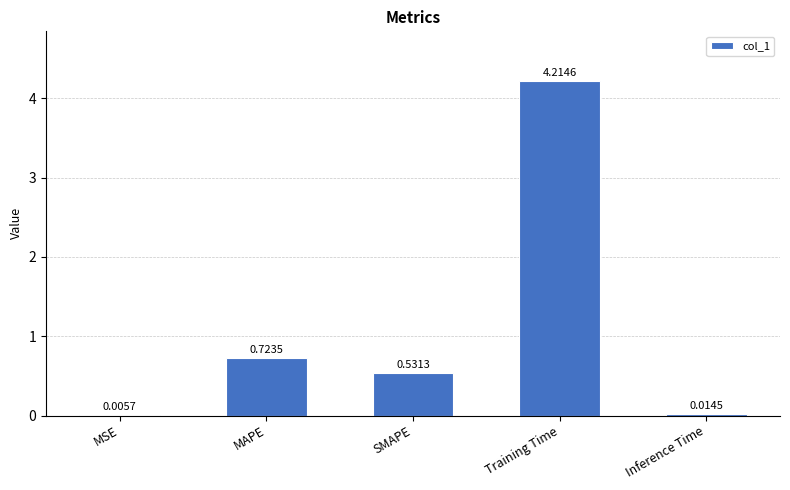

Which category has the highest value across all series?

Training Time